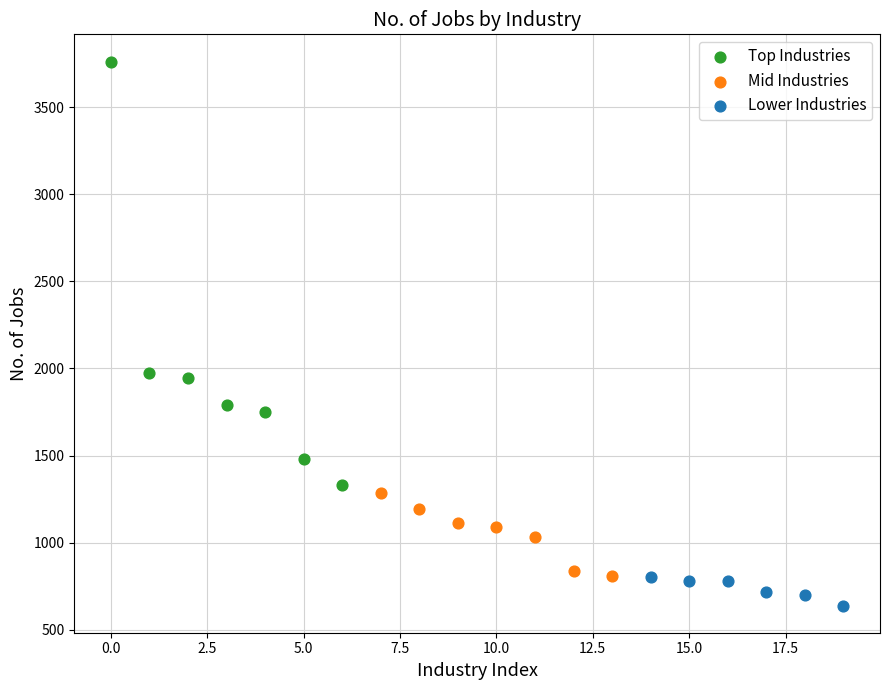

Which series reaches the maximum Y coordinate?

Top Industries